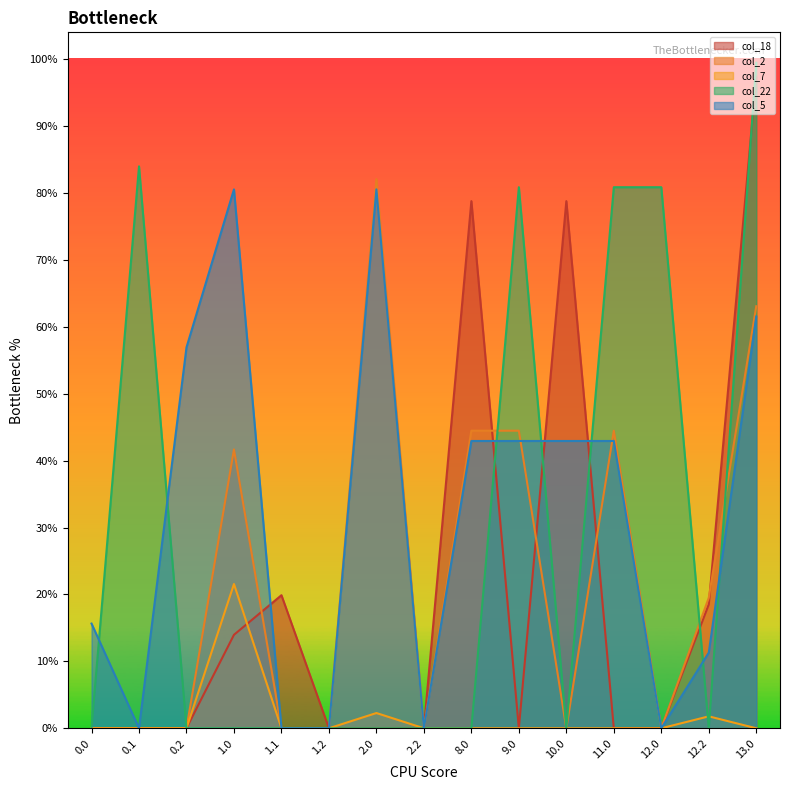

How many times do col_22 and col_2 cross each other?

3